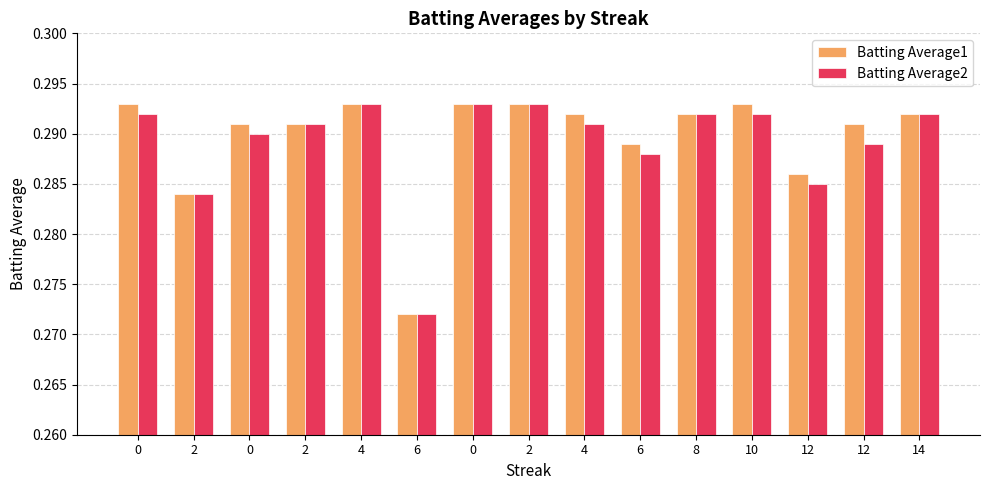

What are all the series names shown in the legend?

Batting Average1, Batting Average2